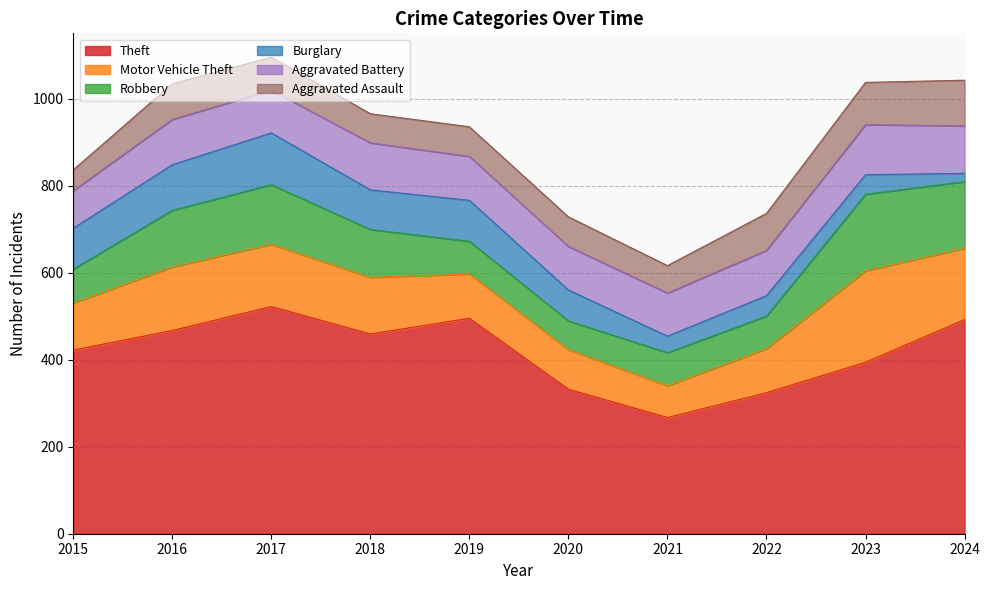

Reading right to left, list all the values displayed in this chart.

Theft: 492	394	324	267	332	495	459	522	467	422
Motor Vehicle Theft: 164	210	101	73	91	102	130	143	146	108
Robbery: 153	176	75	76	66	75	110	137	130	78
Burglary: 19	45	47	38	71	94	91	119	105	94
Aggravated Battery: 109	115	104	99	100	101	108	98	104	86
Aggravated Assault: 105	97	85	63	68	68	67	76	82	48